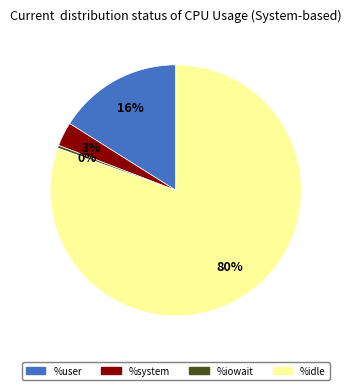

Is %user the majority of the pie?

No